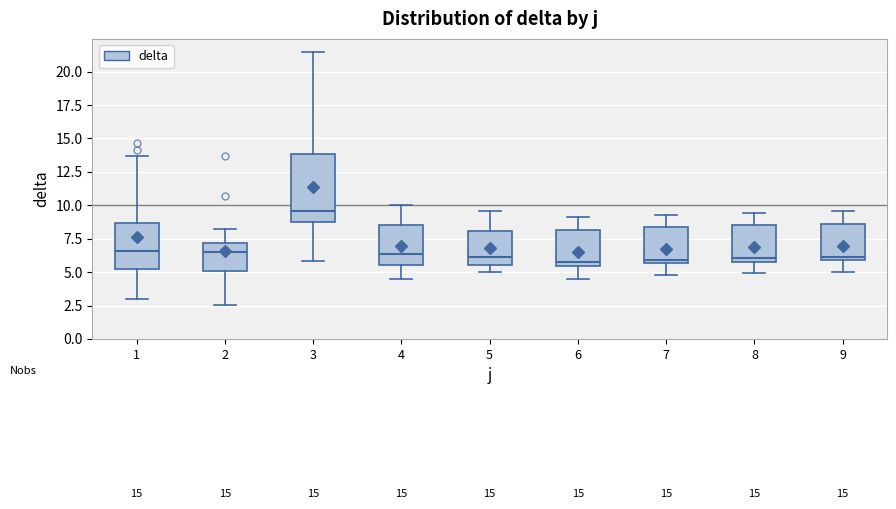

Which box has the highest median line?

3